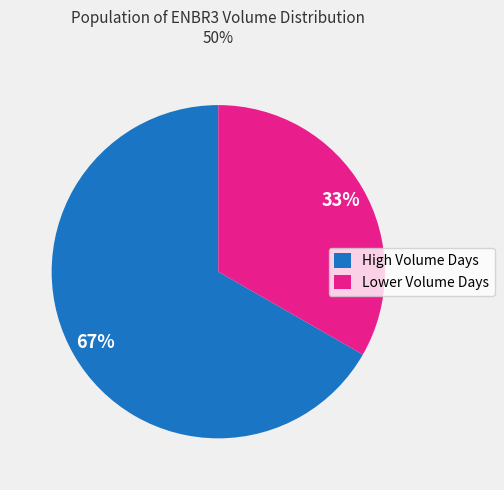

Does High Volume Days represent more than half of the total?

Yes